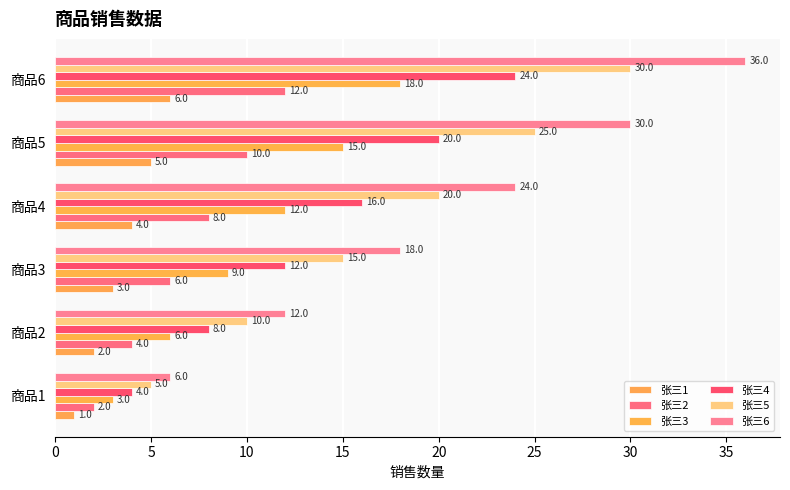

What is the highest value of the 张三5 series?

30